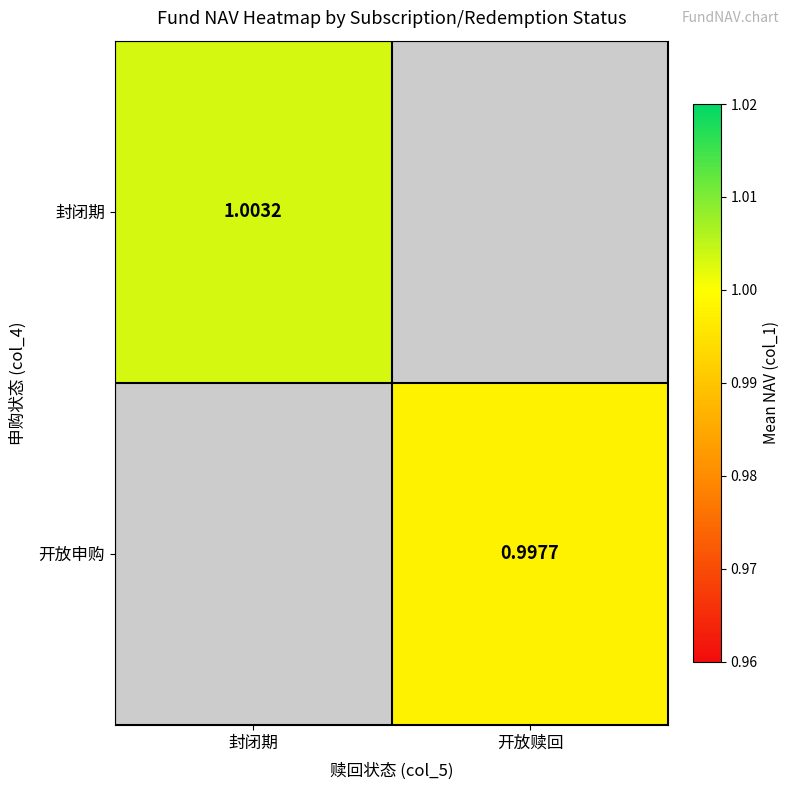

Rank the series by their maximum value, from highest to lowest.

封闭期, 开放申购